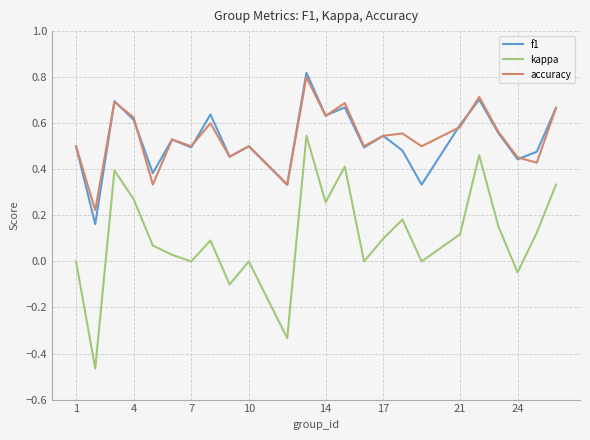

Which series has the widest spread of values?

kappa